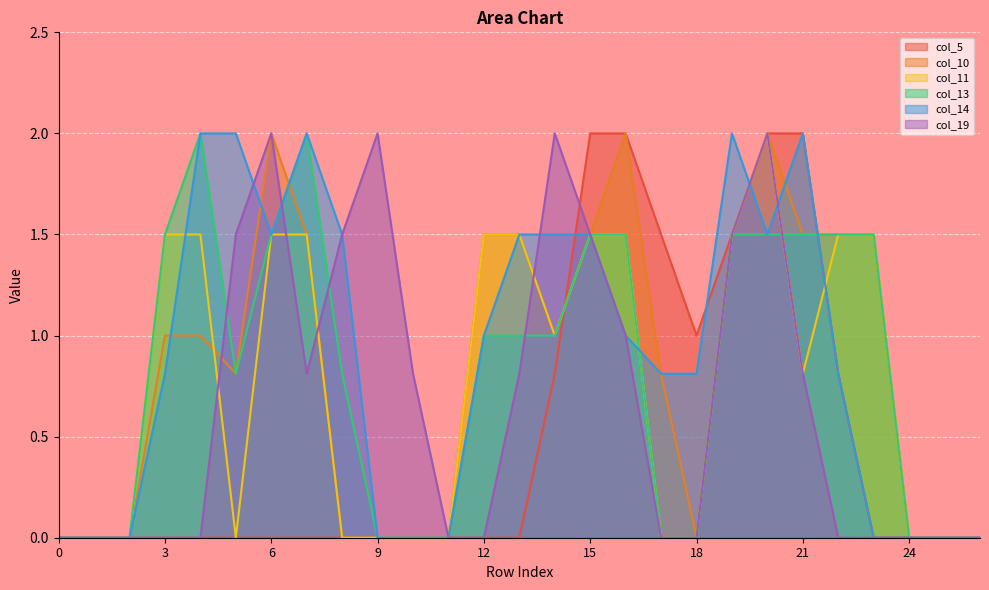

List the labels in order of col_13 value, largest first.

4, 7, 3, 6, 15, 16, 19, 20, 21, 22, 23, 12, 13, 14, 5, 8, 0, 1, 2, 9, 10, 11, 17, 18, 24, 25, 26